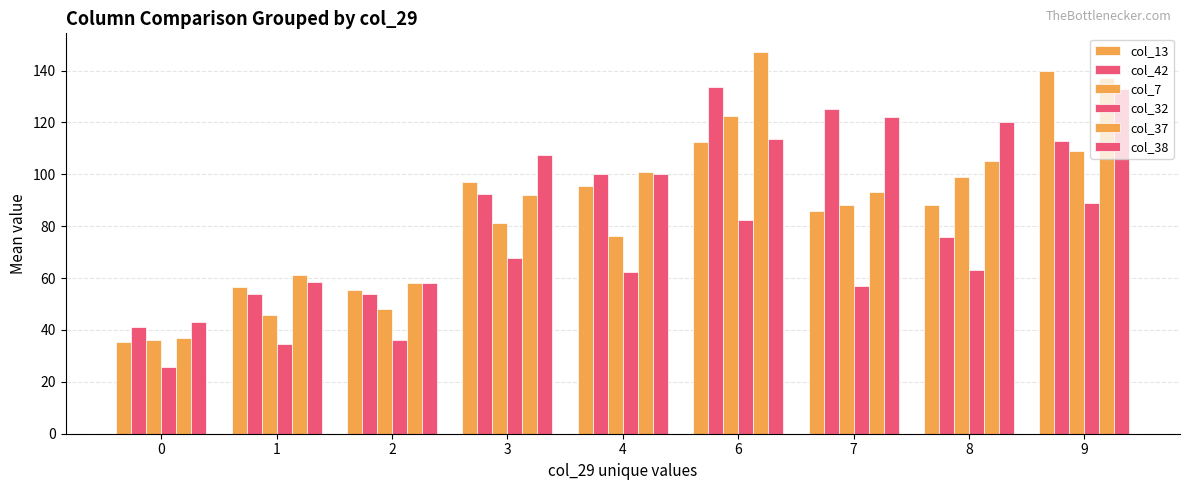

What is the value of the col_42 bar at the 8th from the left?

76.0